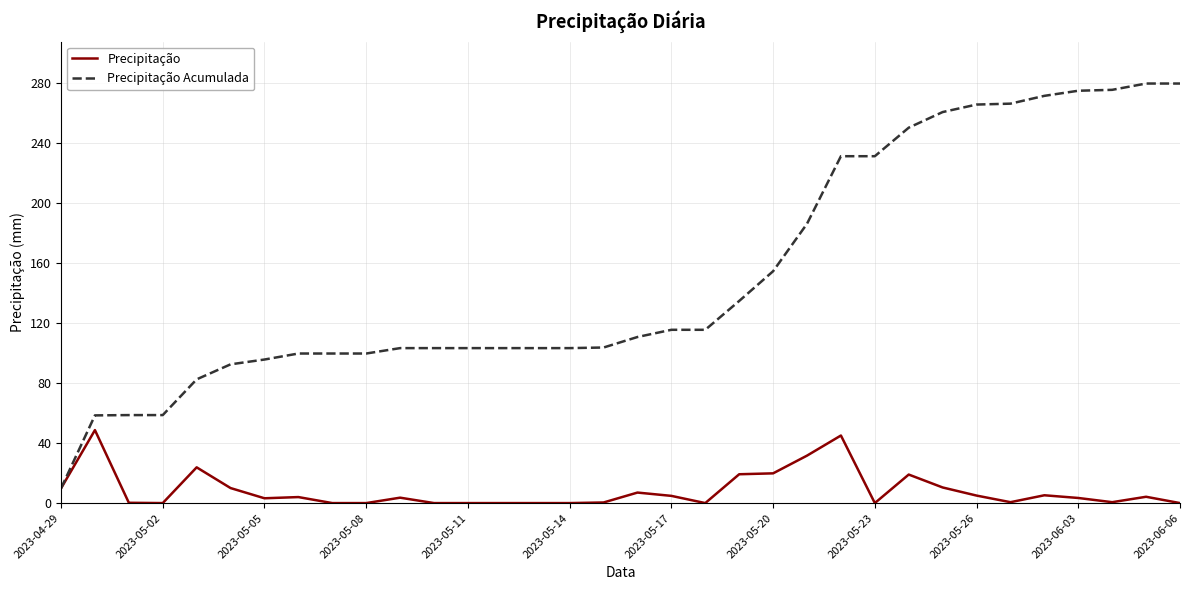

Which series has the largest total across all categories?

Precipitação Acumulada